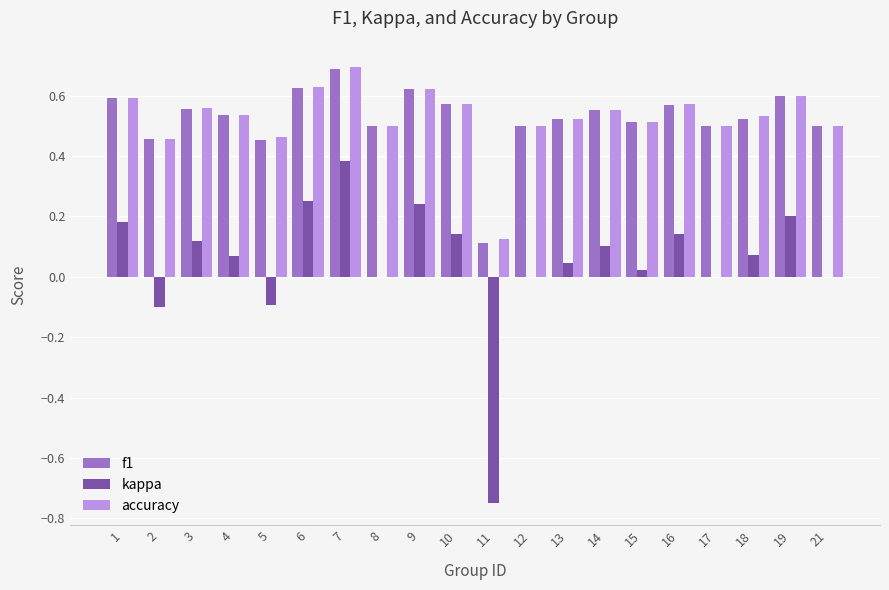

Are the bars grouped side by side (vs. stacked)?

Yes